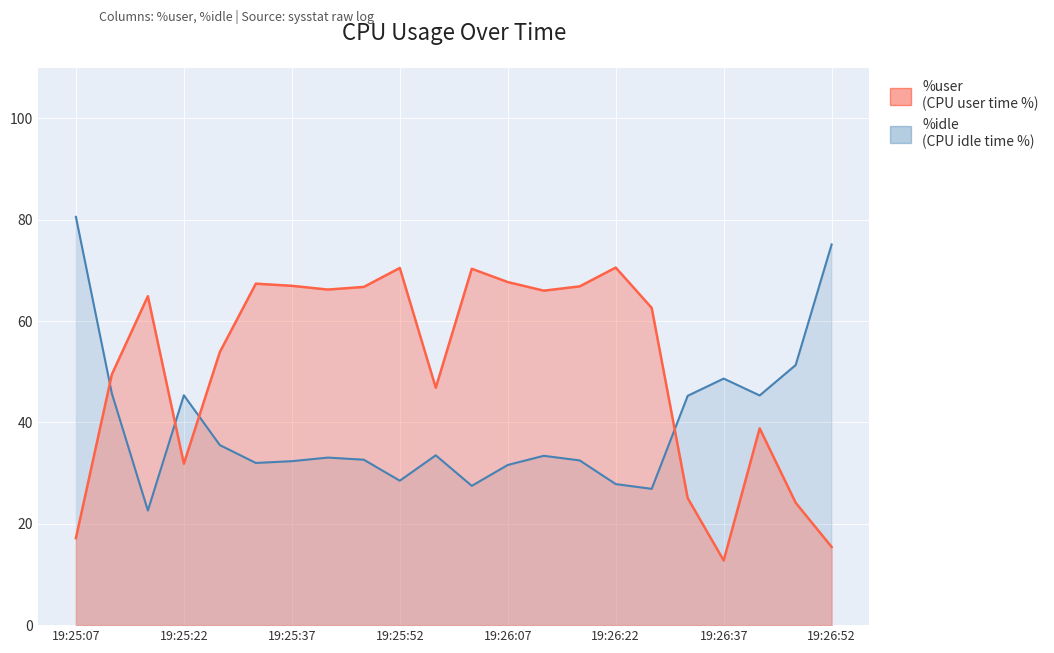

At which label is %idle closest to 51?

19:26:47